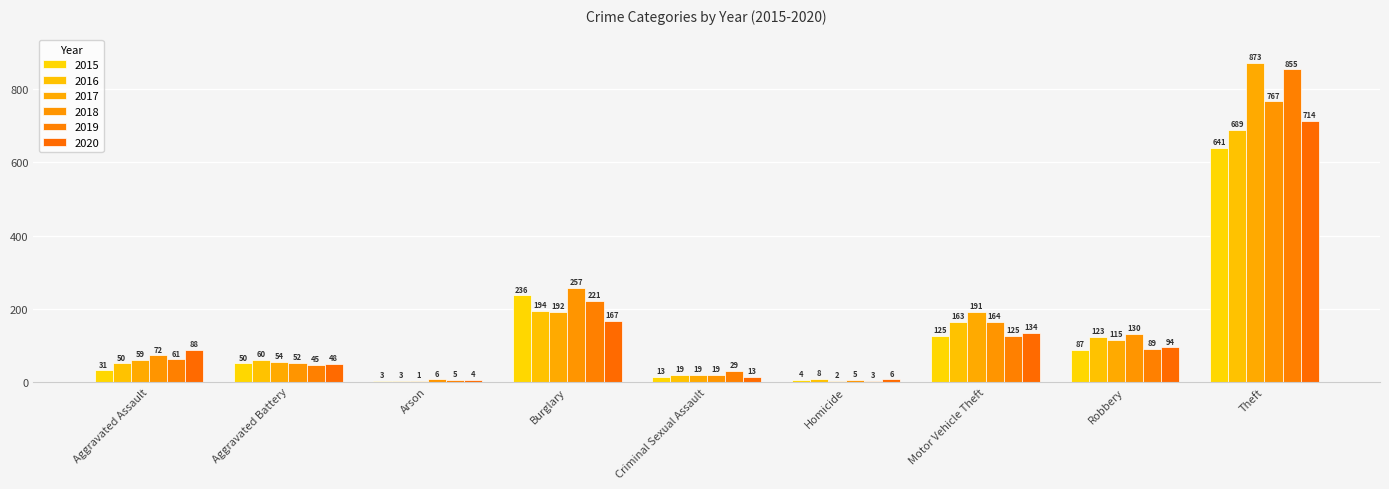

Are the bars horizontal?

No